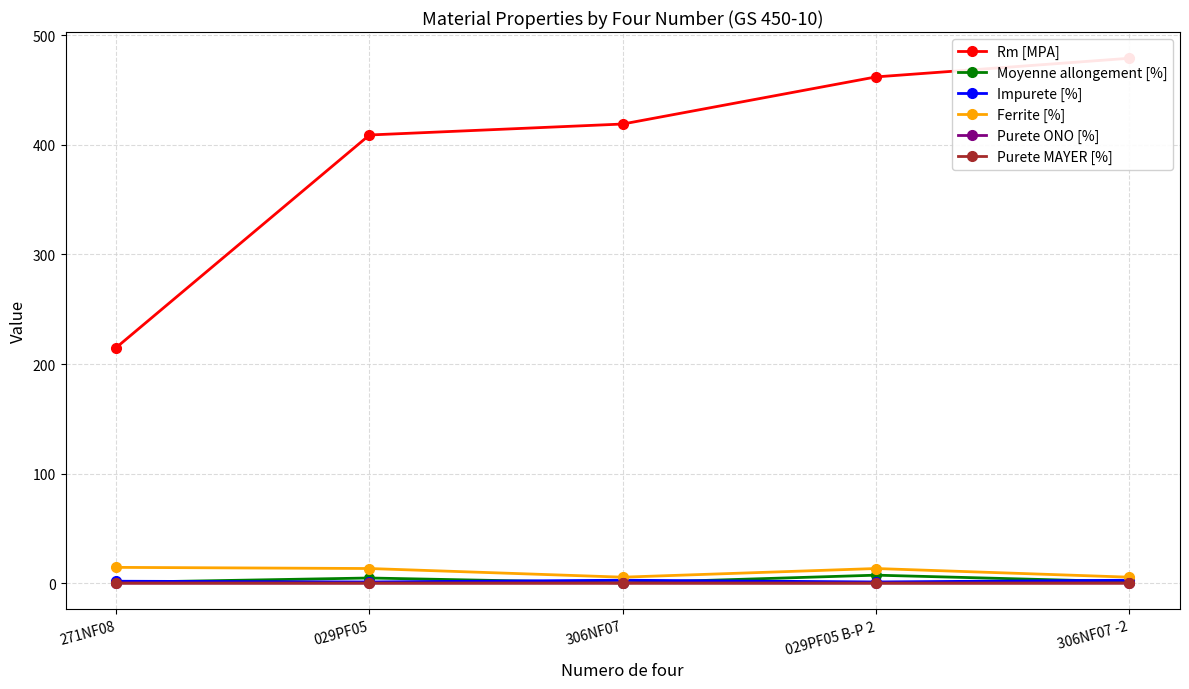

Where does the Rm [MPA] series first go above 419?

029PF05 B-P 2